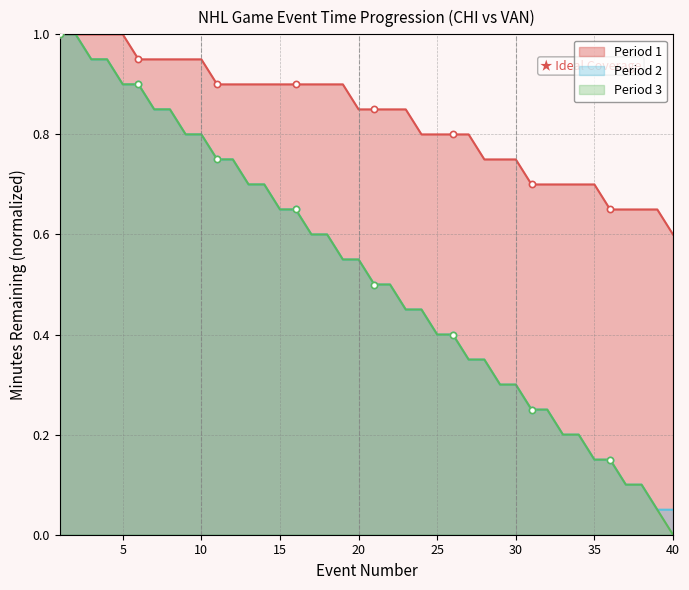

Which series has the widest spread of Y values?

Period 3